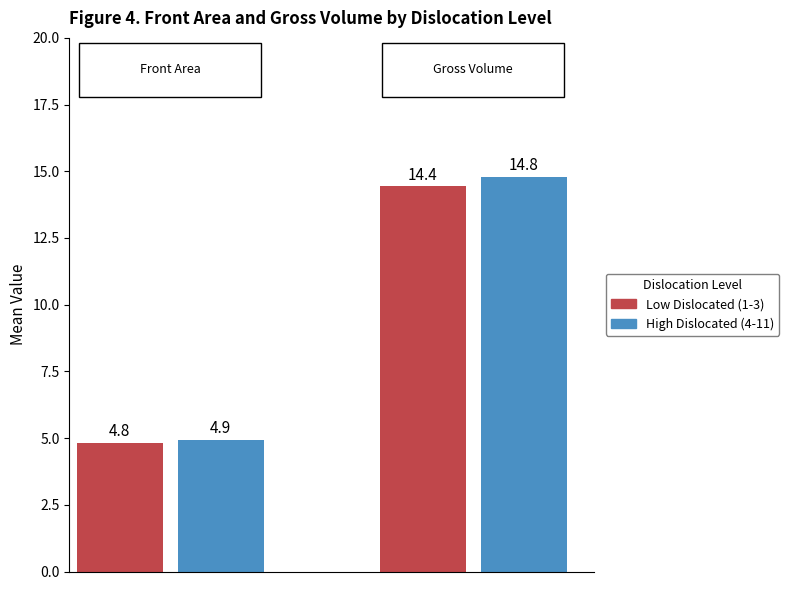

Which series changed the most between 4 and 15?

Gross Volume